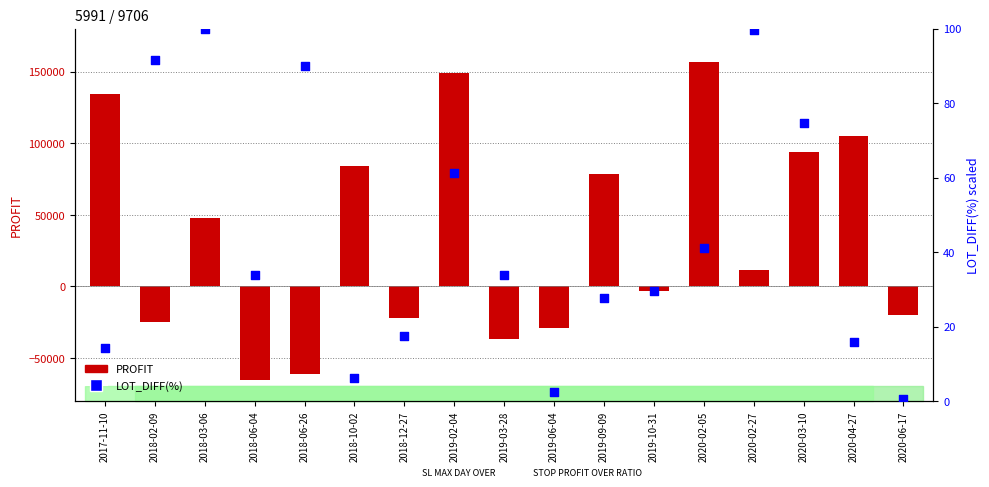

What is the change in value from 2018-06-26 to 2019-02-04?

-28.6